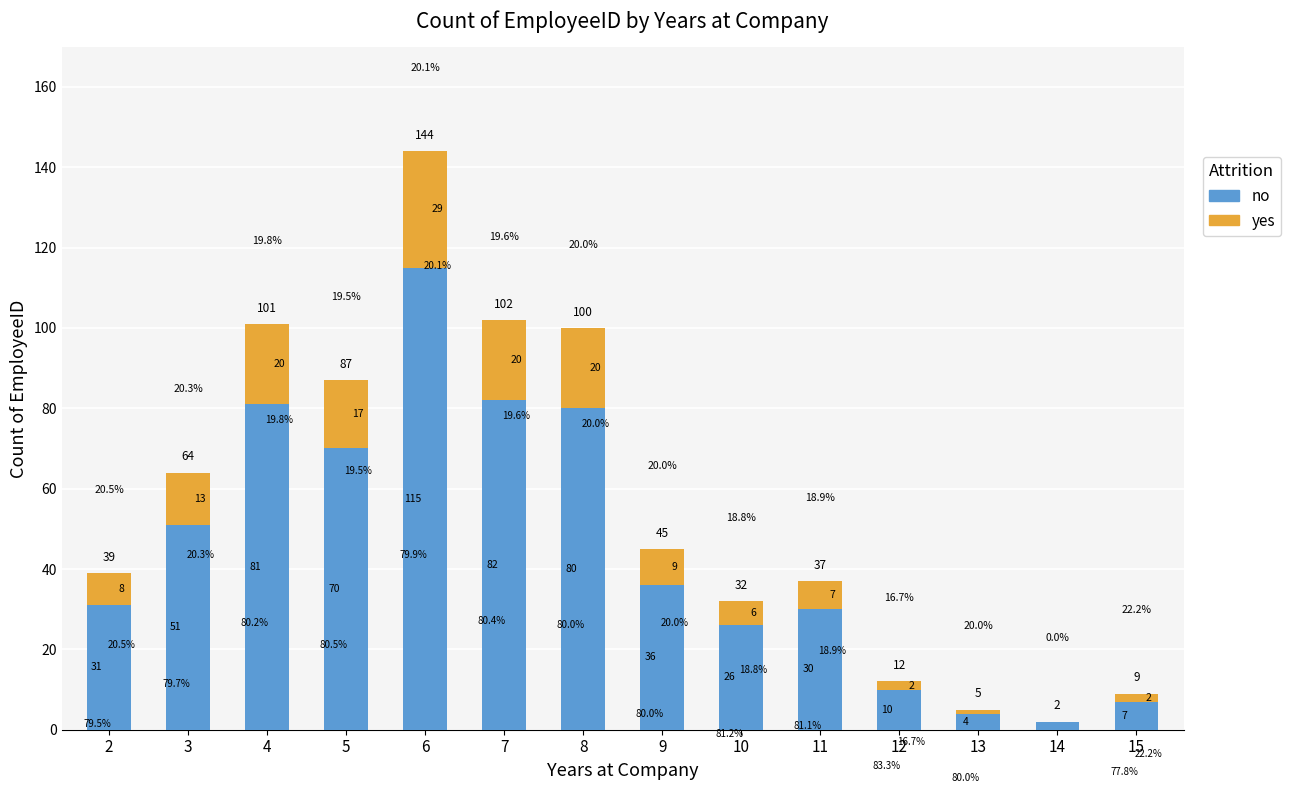

Rank the series by their average value, from lowest to highest.

yes, no